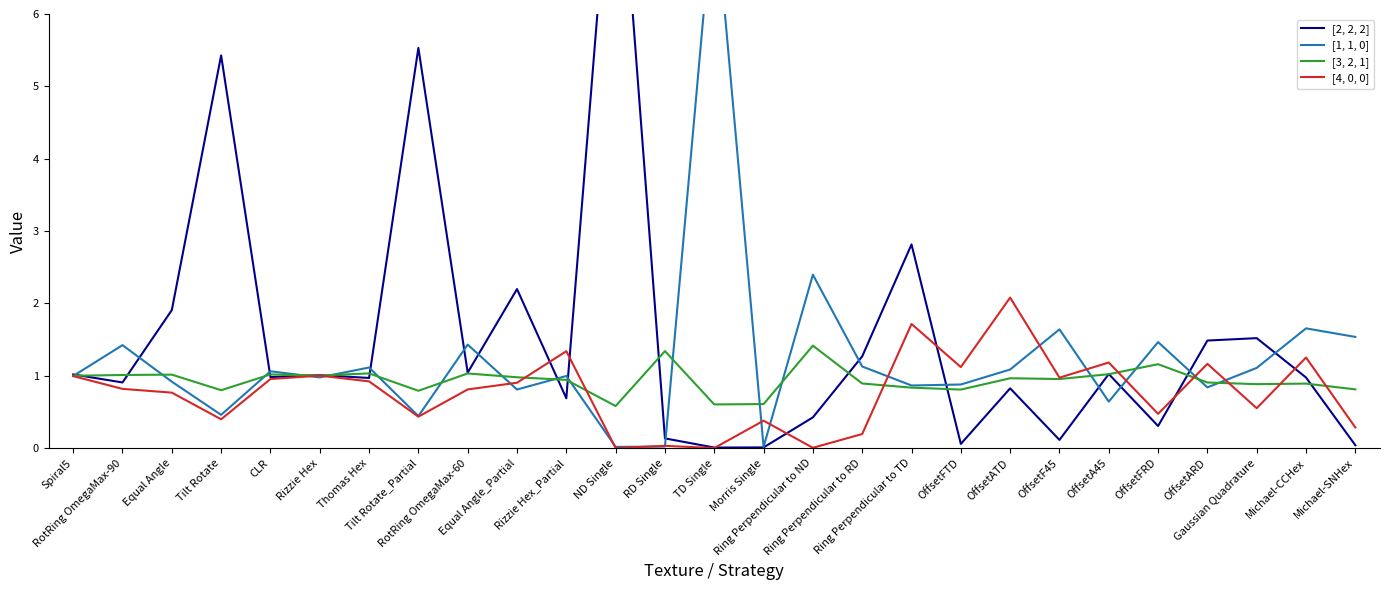

Which category has the lowest value across all series?

TD Single